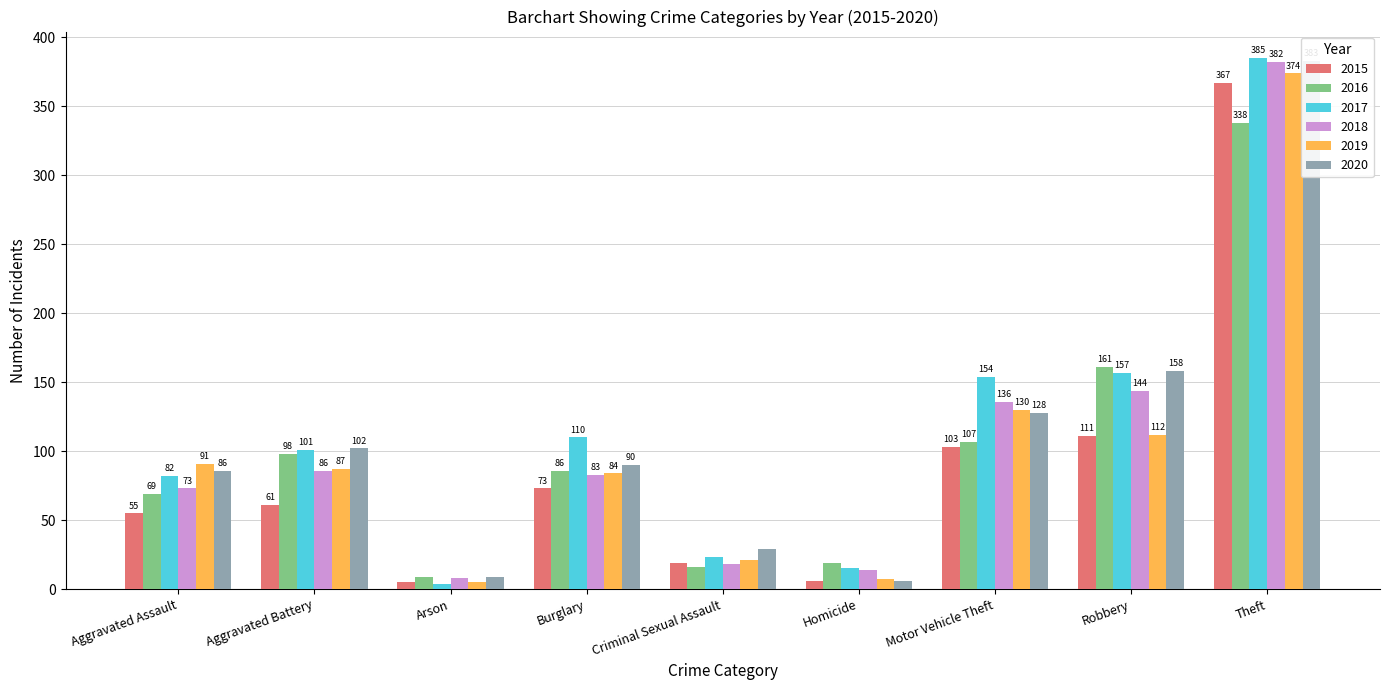

True or false: 2019 has a value of 224 at Motor Vehicle Theft.

False